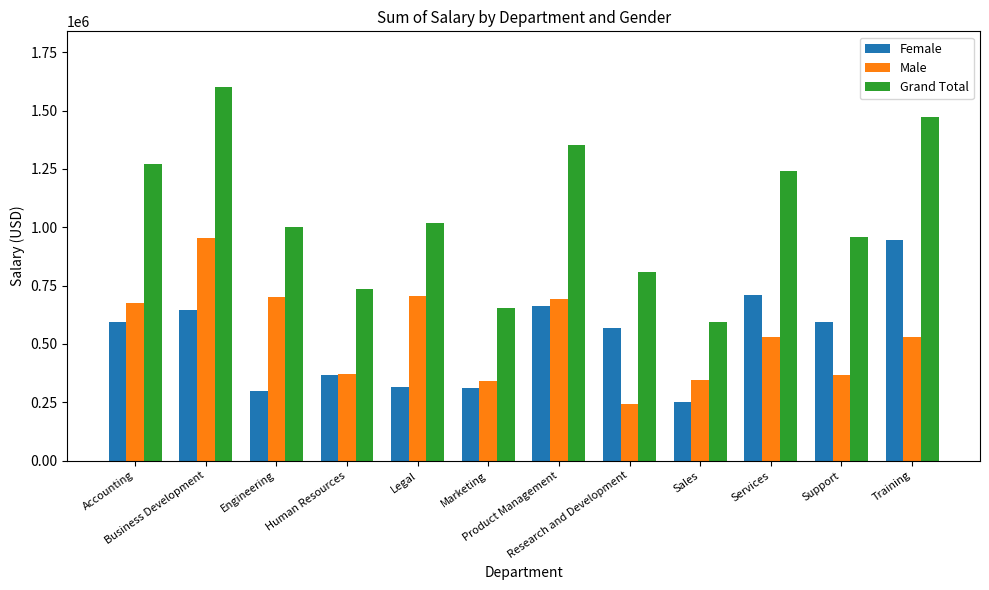

At which category is the sum across all series the highest?

Business Development